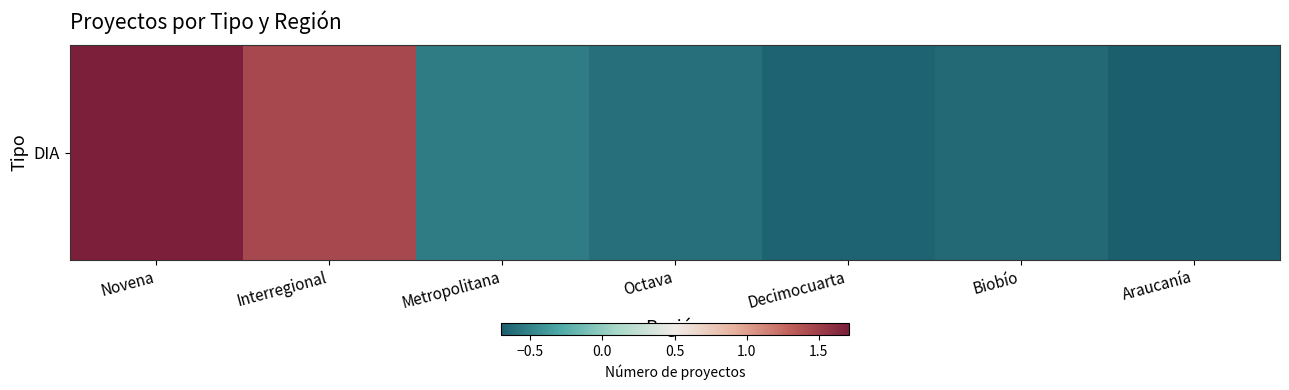

The chart shows a value of 1.7 at Novena. True or false?

True